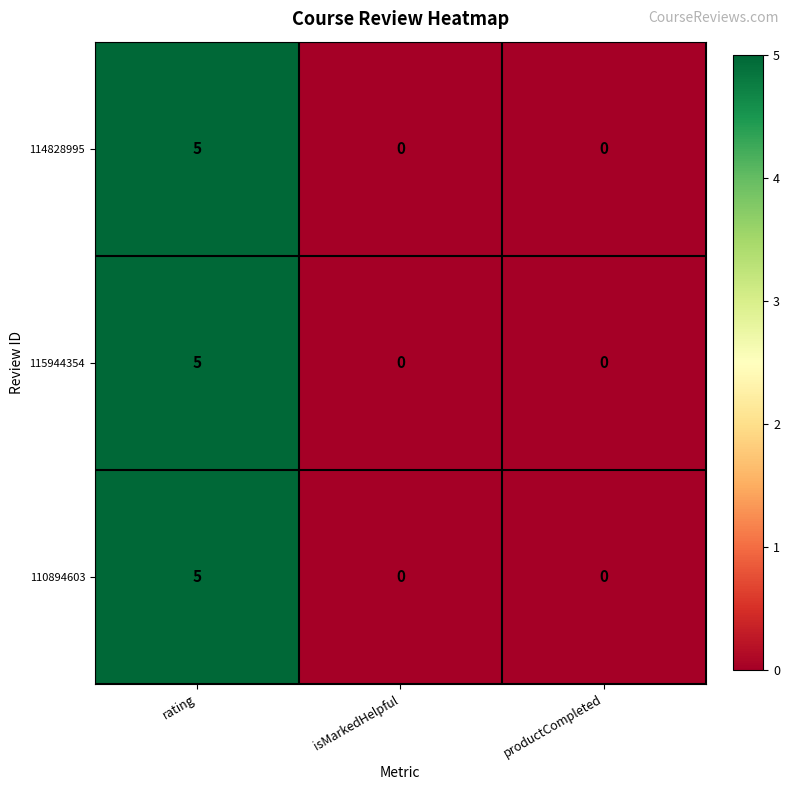

Count the number of categories in the chart.

3